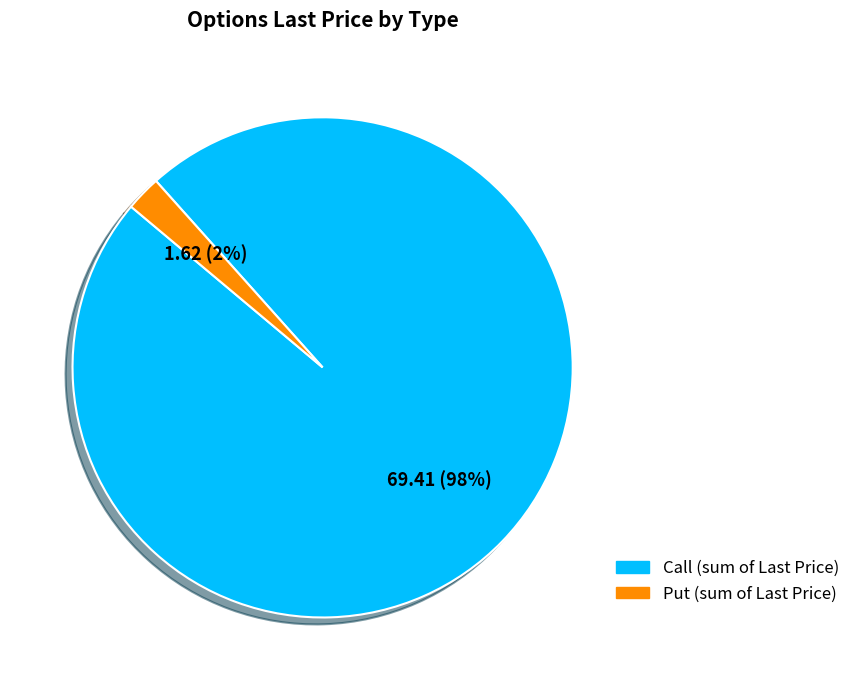

Which has a higher value, Call or Put?

Call